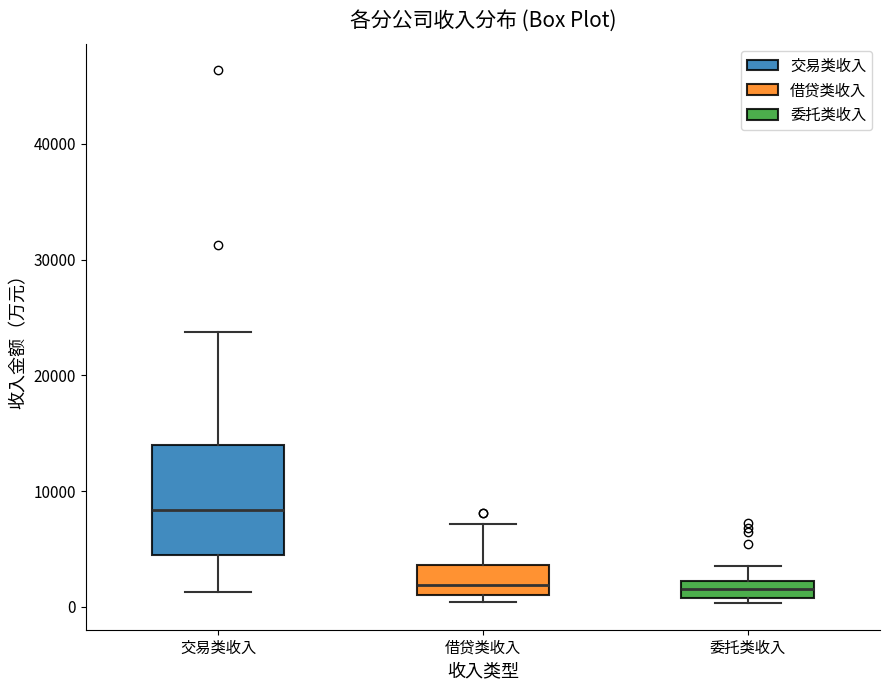

Where does the lower whisker of the box for 交易类收入 end on the y-axis? The values are not printed on the chart, so give them approximately, as read against the axis.

1000